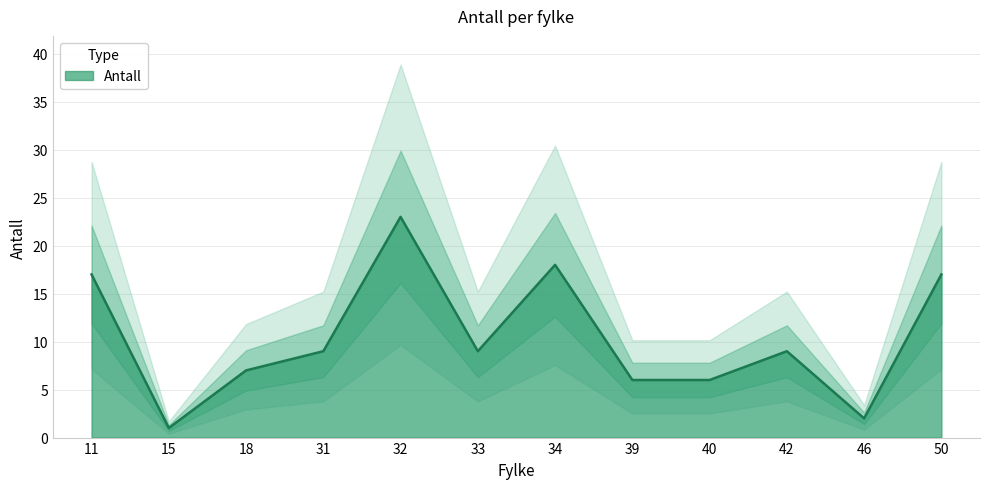

What is the ratio of the value at 40 to the value at 42?

0.7